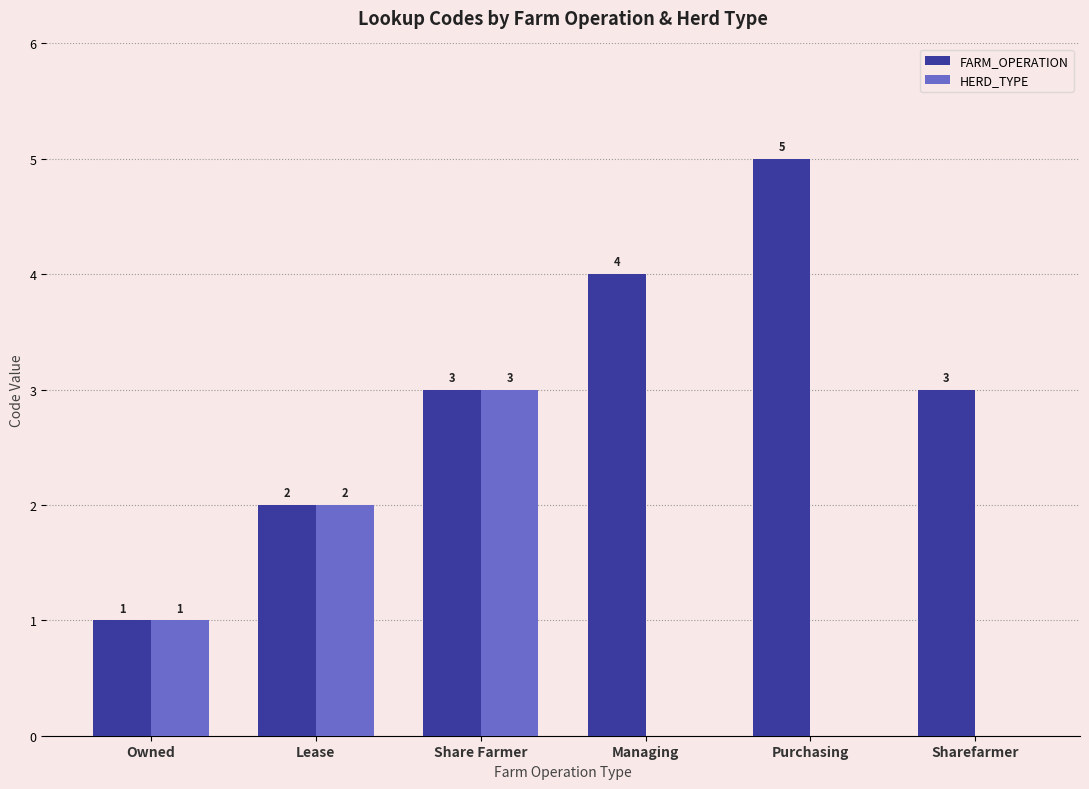

Between Lease and Purchasing, which series saw the biggest shift?

FARM_OPERATION